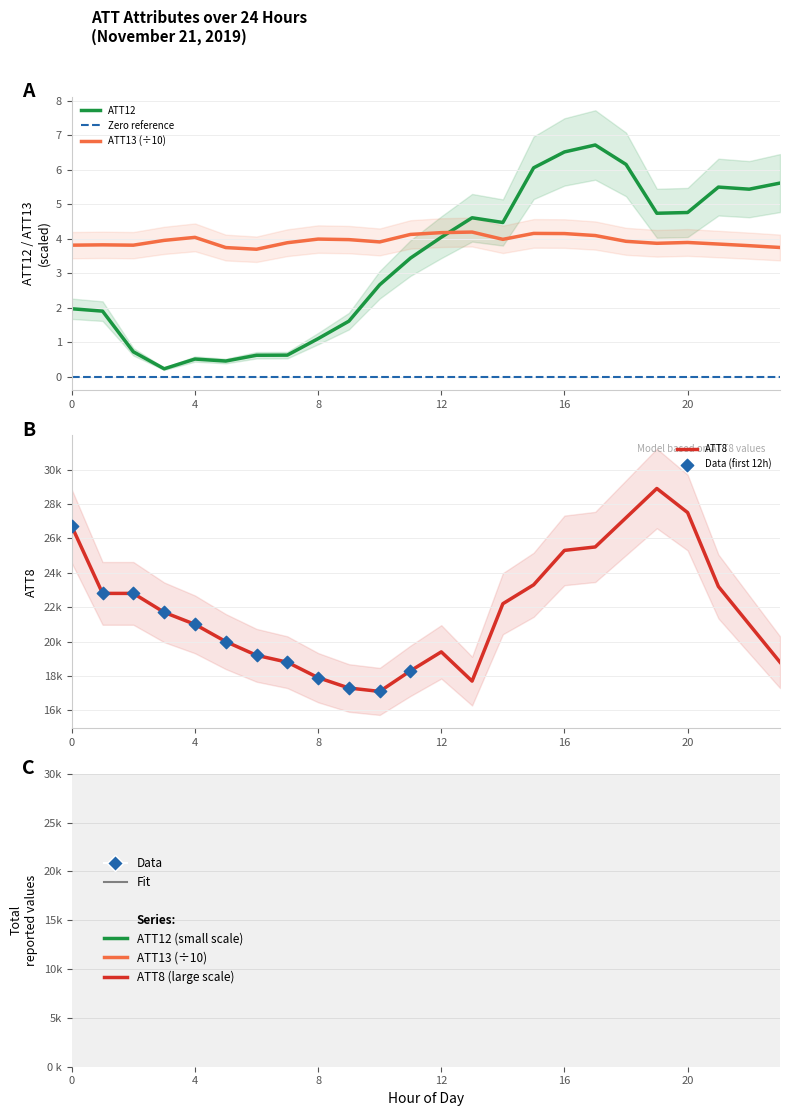

What is the total value across all series at 12?

19408.2